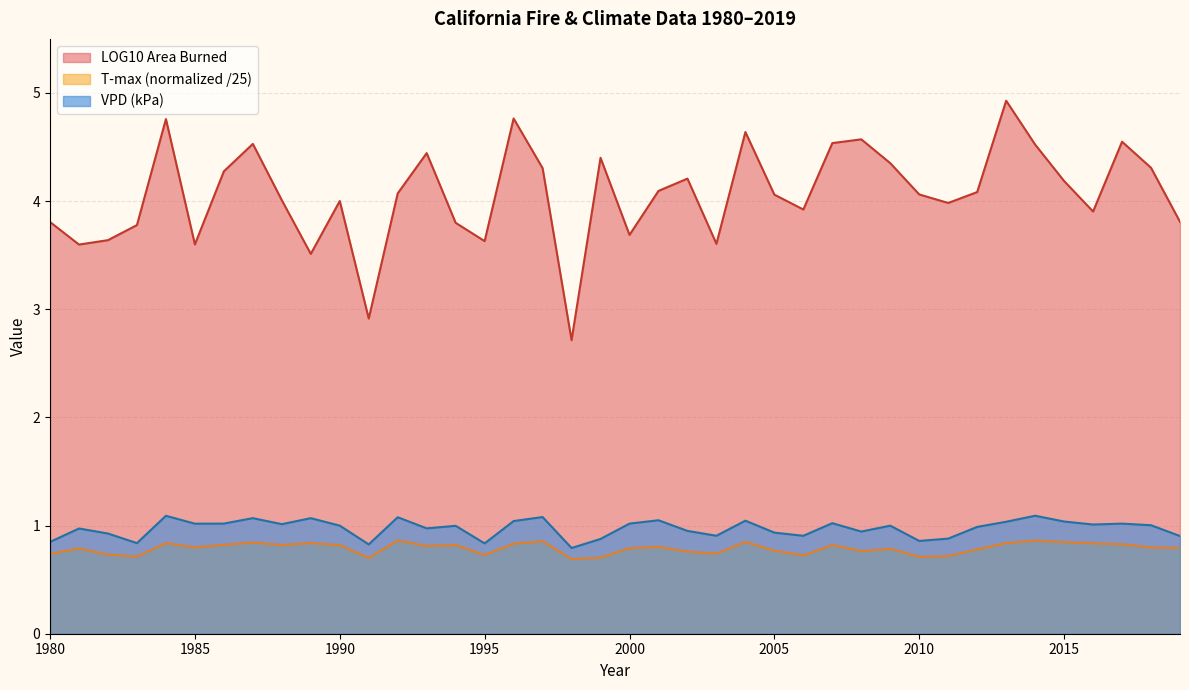

Where is the first local maximum for LOG10 Area Burned?

1984